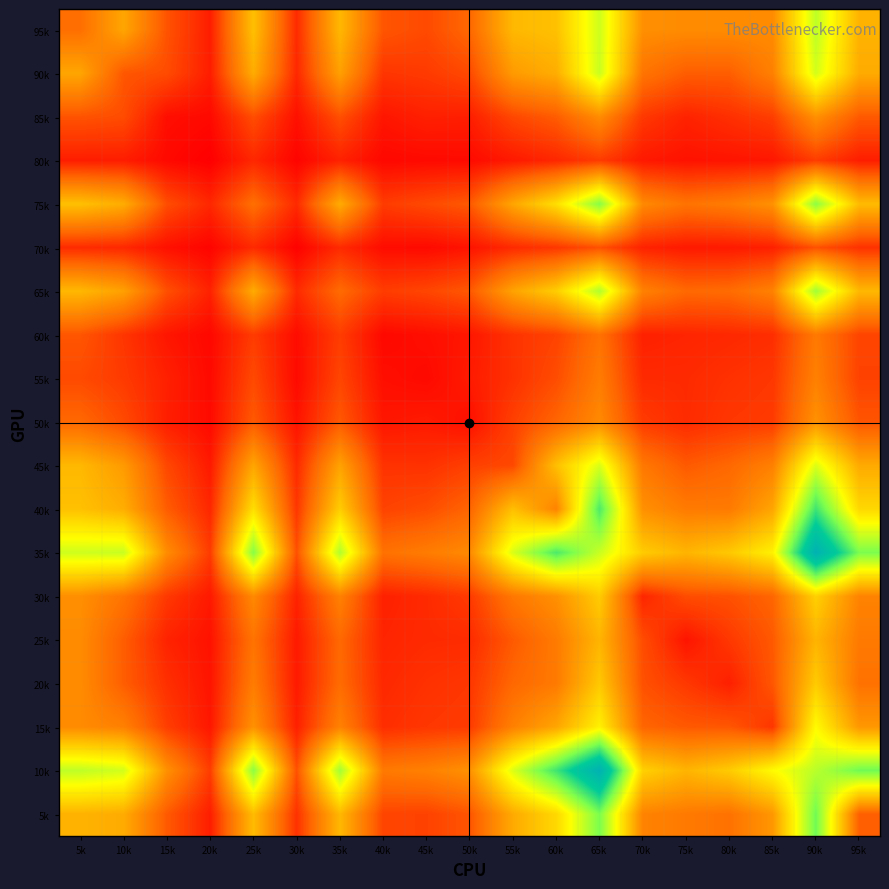

What is the maximum value shown in the chart?

1374